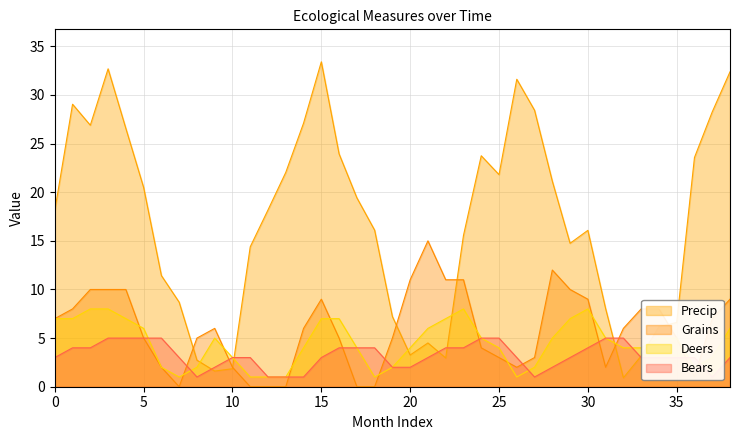

Between which two adjacent categories do Grains and Deers first intersect?

4 and 5